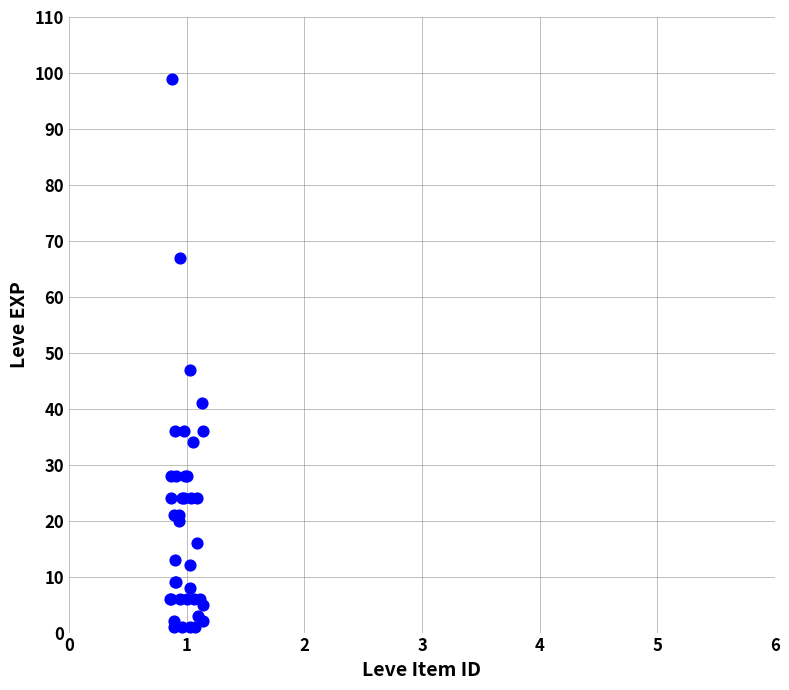

What Y value in the scatter plot is closest to 50?

47